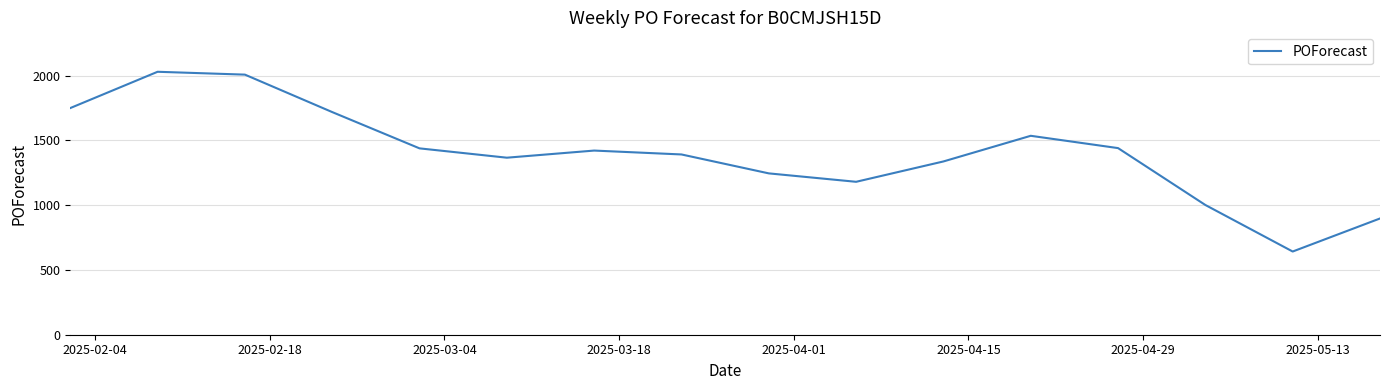

What is the difference between the maximum and minimum values?

1387